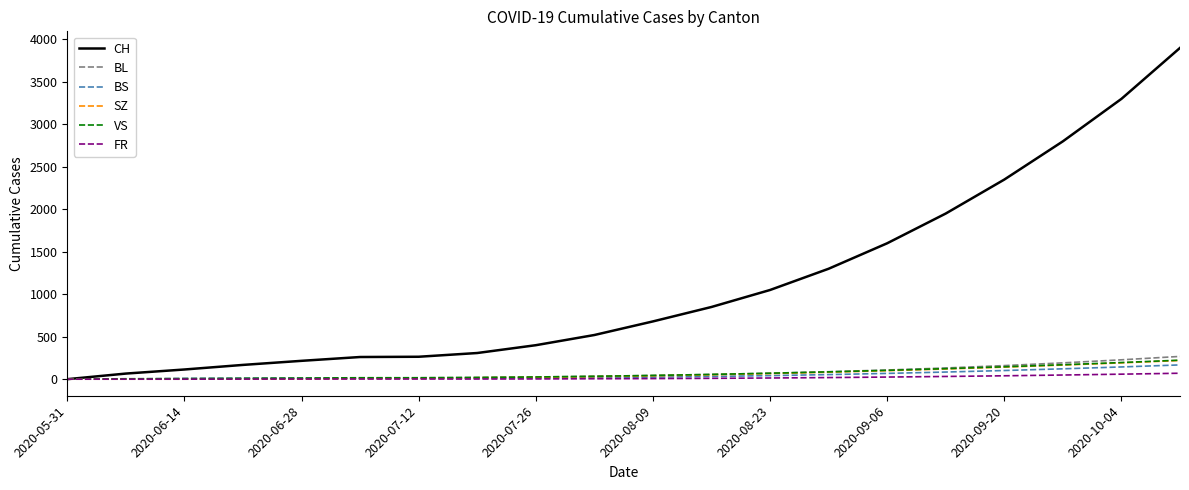

Which series has the largest total across all categories?

CH